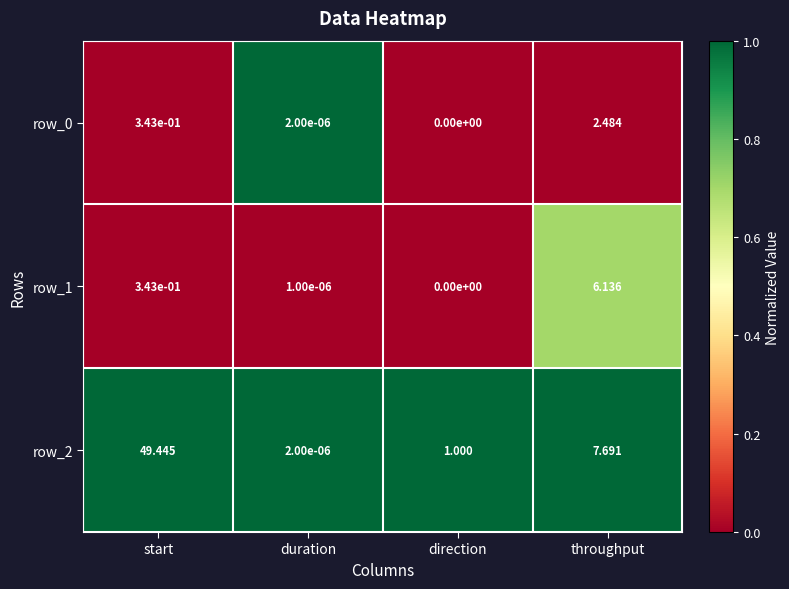

Which series has the largest total across all categories?

row_2